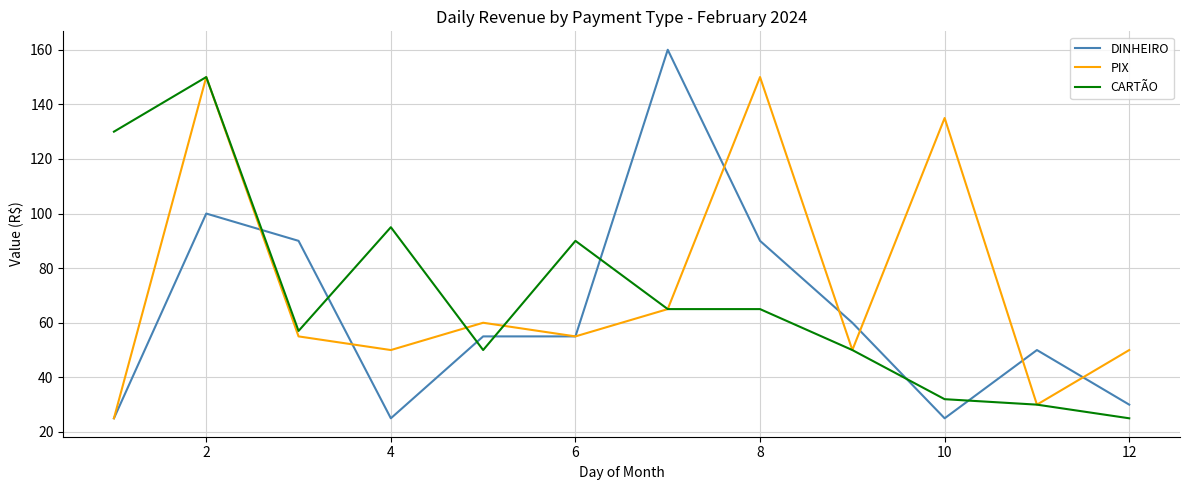

What is the smallest value displayed?

25